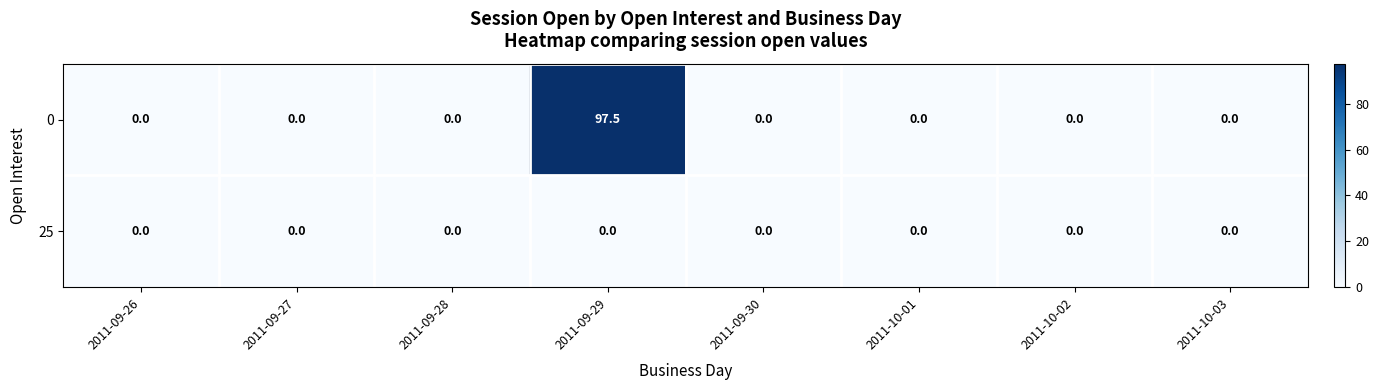

What is the maximum value shown in the chart?

97.5